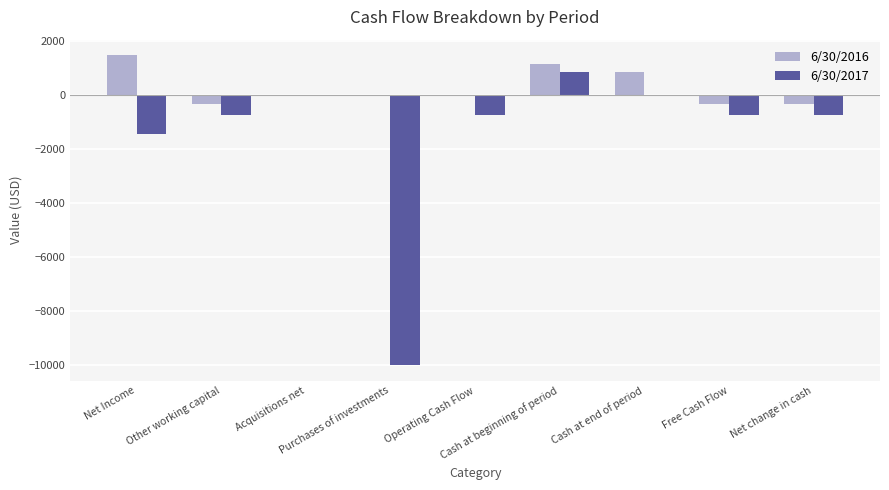

What is the sum of all 6/30/2017 values?

-13461